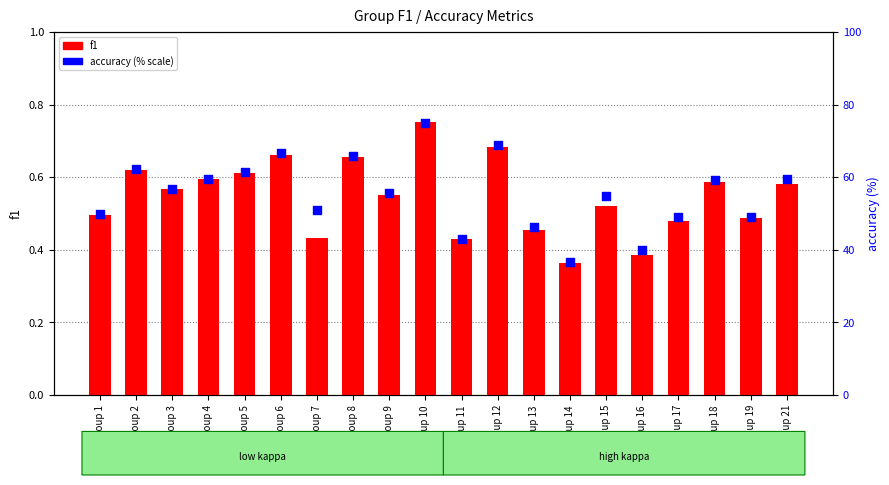

Which series has the widest spread of Y values?

accuracy (% scale)